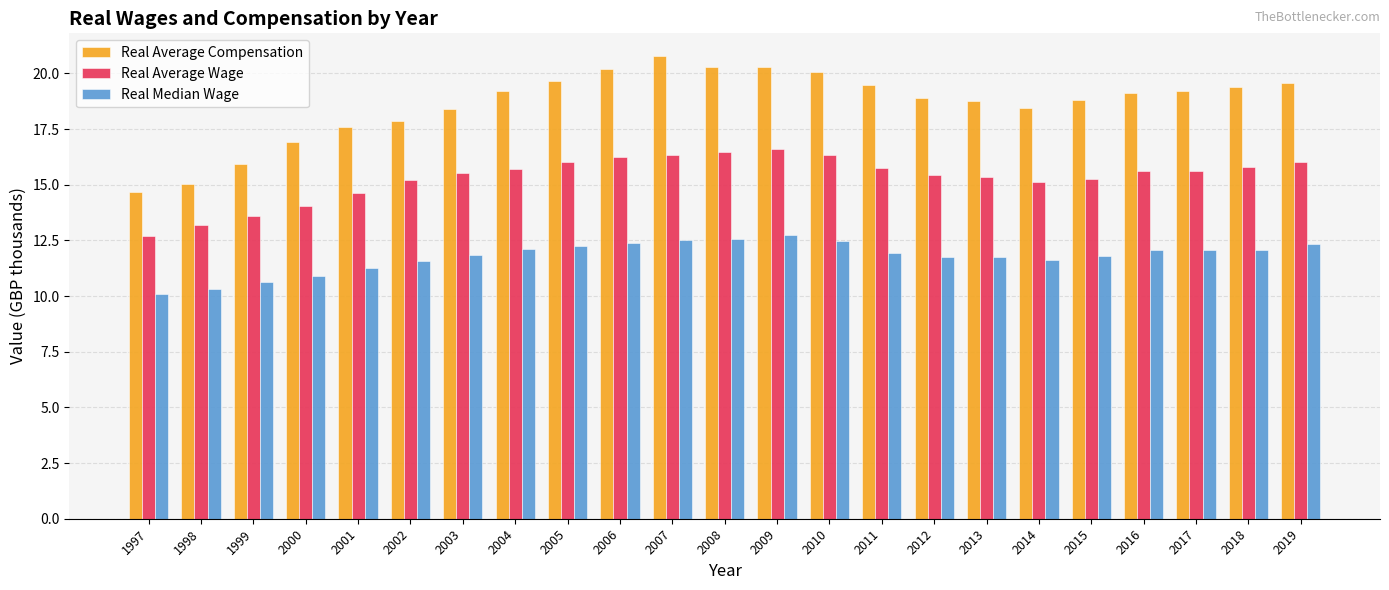

At which label does Real Average Compensation first exceed 19?

2004